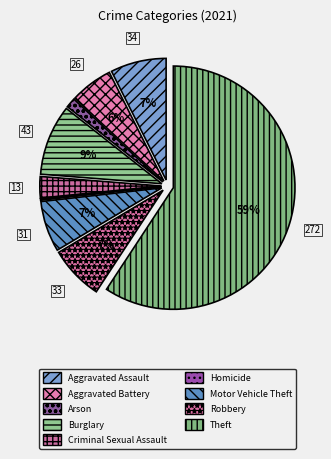

What percentage is the Criminal Sexual Assault slice, to the nearest percent?

3%